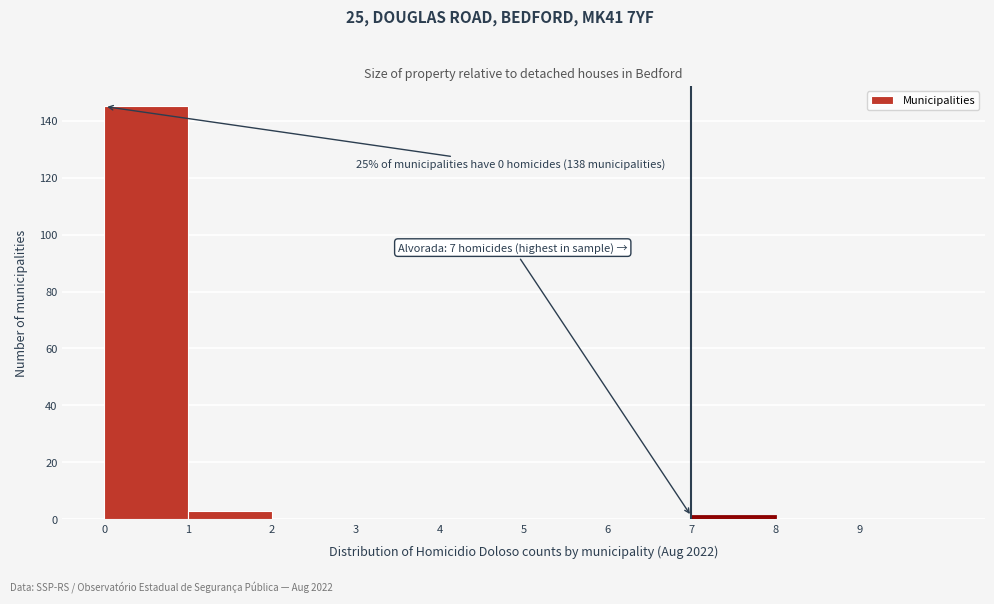

Which range on the x-axis has the tallest bar?

0 to 1